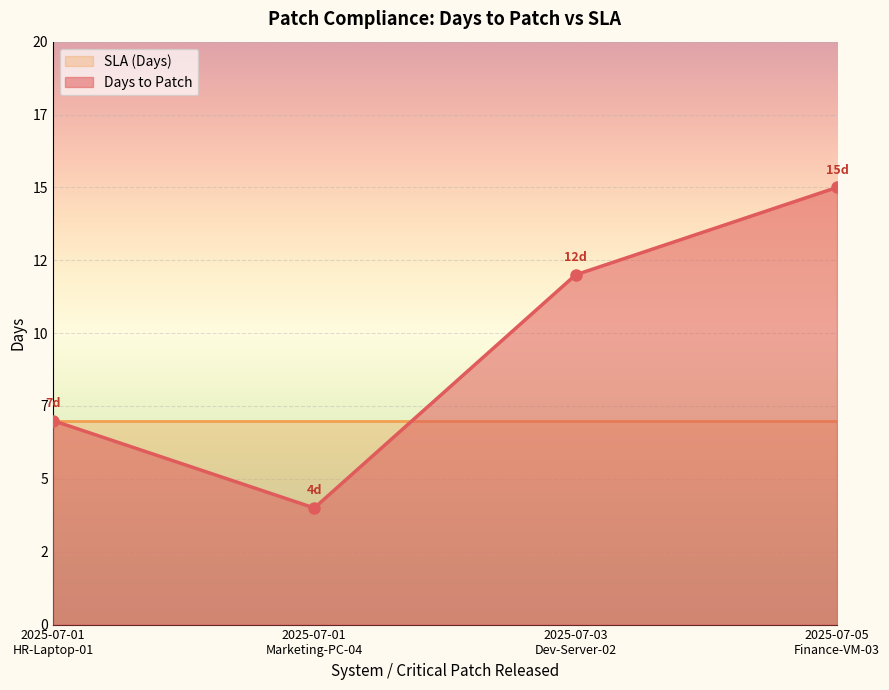

Where is the first local minimum?

2025-07-01
Marketing-PC-04